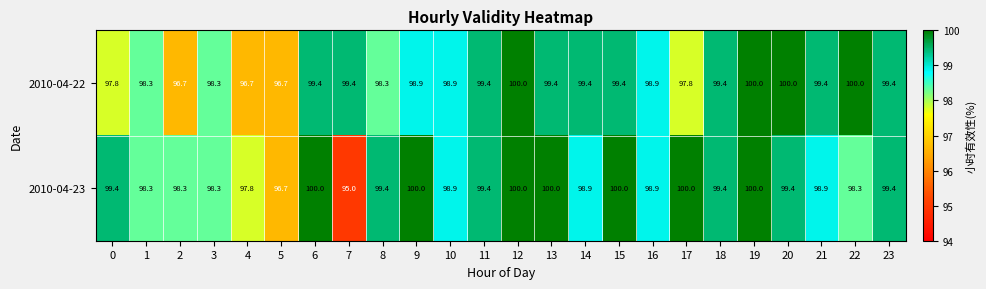

List the series in order of their overall mean, lowest first.

2010-04-22, 2010-04-23